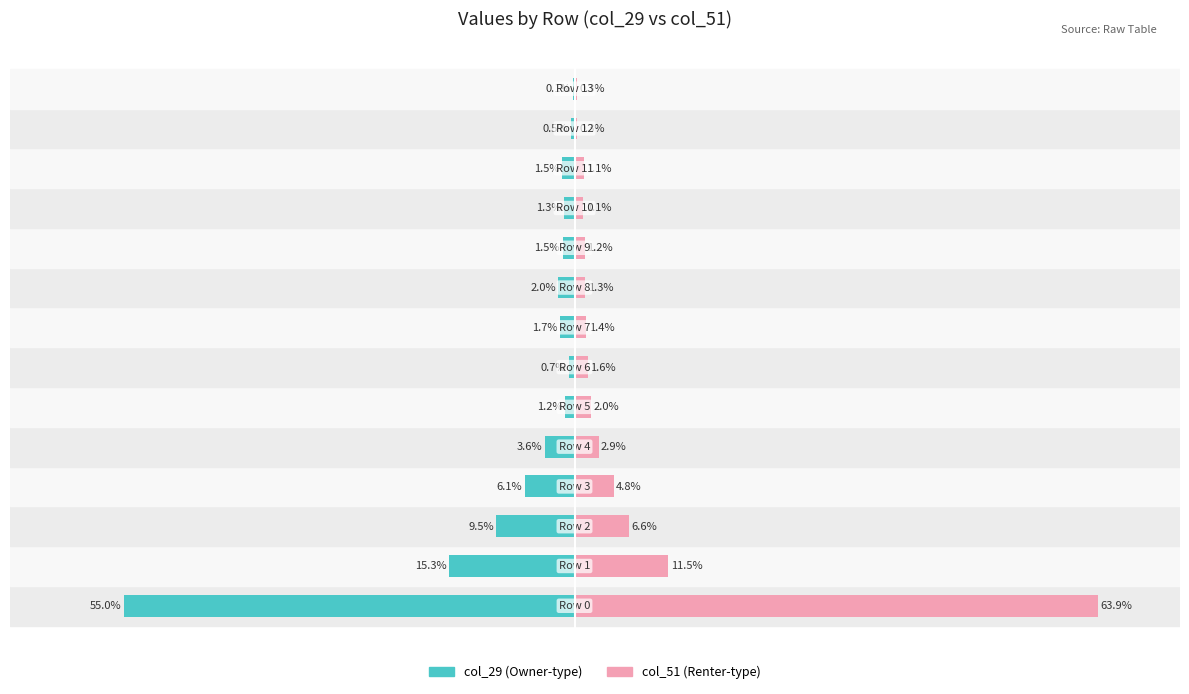

What is the average value of the col_29 series?

-7.1